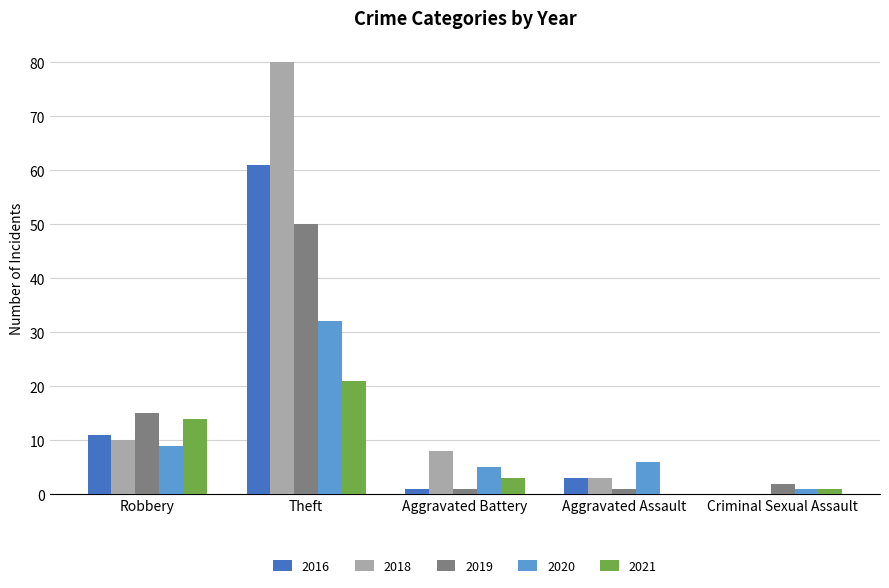

Which series has the largest total across all categories?

2018